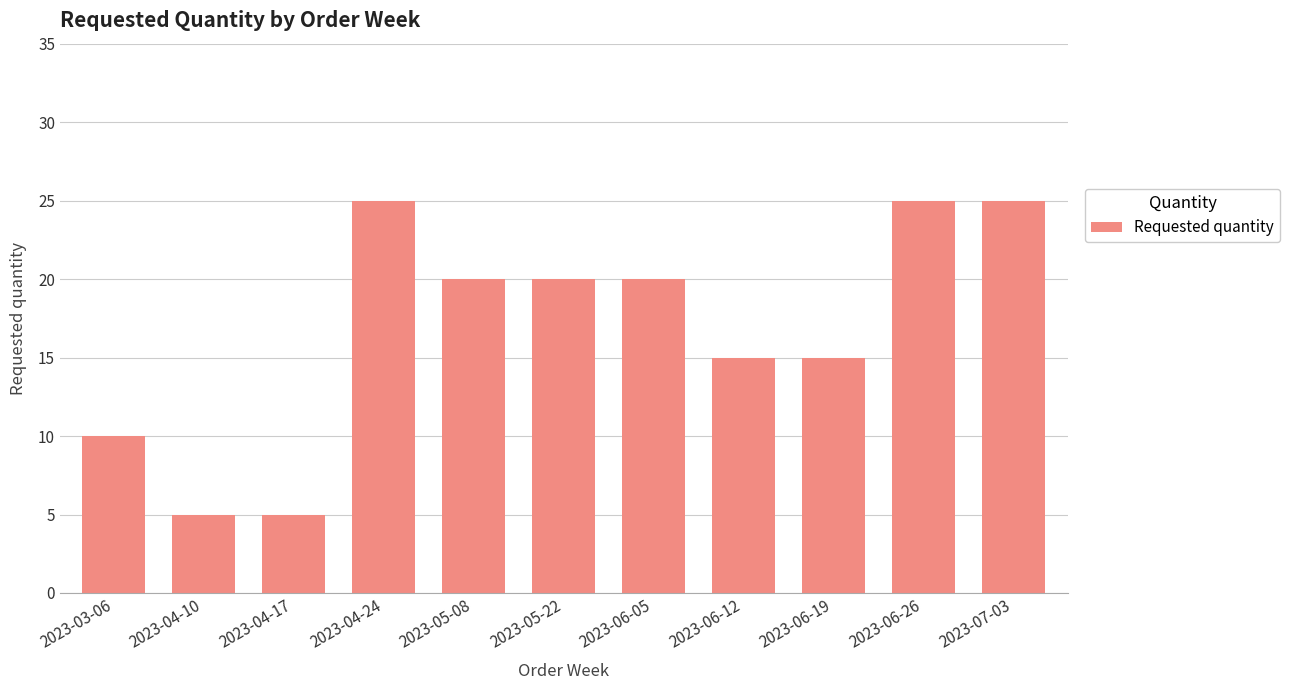

What is the difference between the maximum and second lowest values?

20